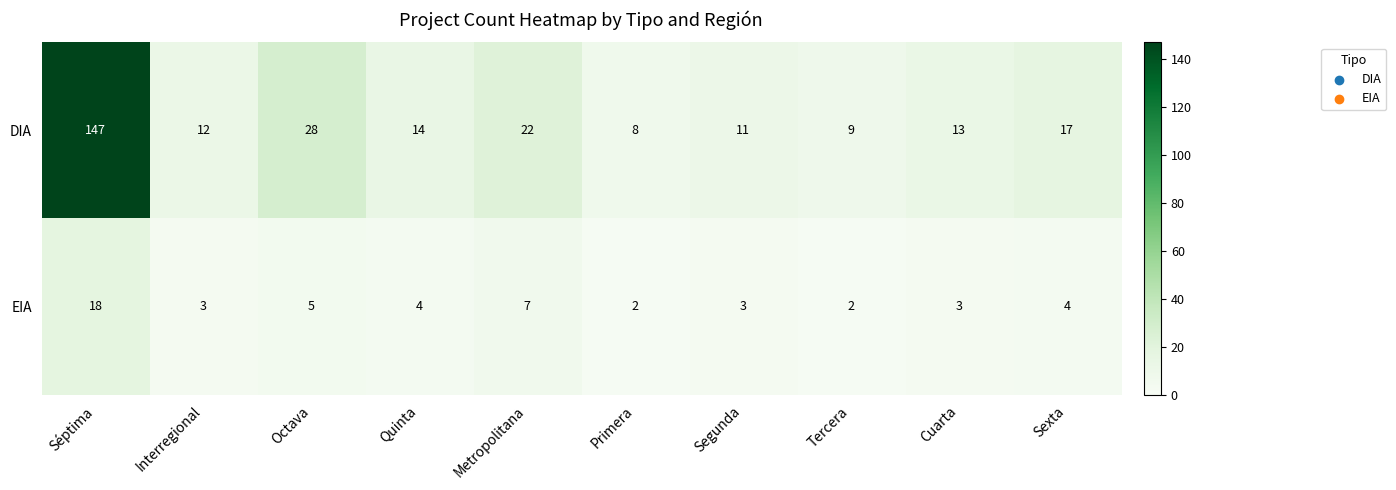

What is the difference between the DIA values at Segunda and Primera?

3